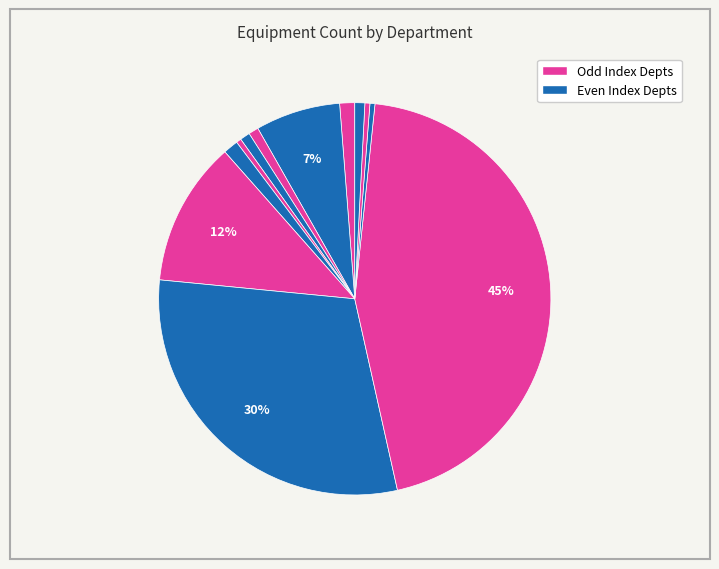

How many segments does this pie chart have?

12